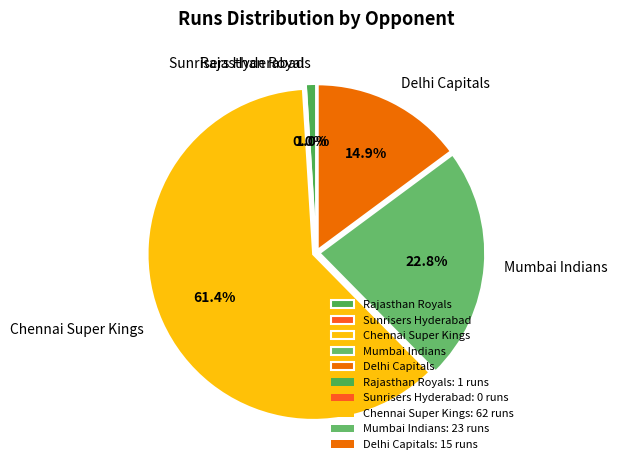

True or false: Delhi Capitals accounts for 15% of the total.

True